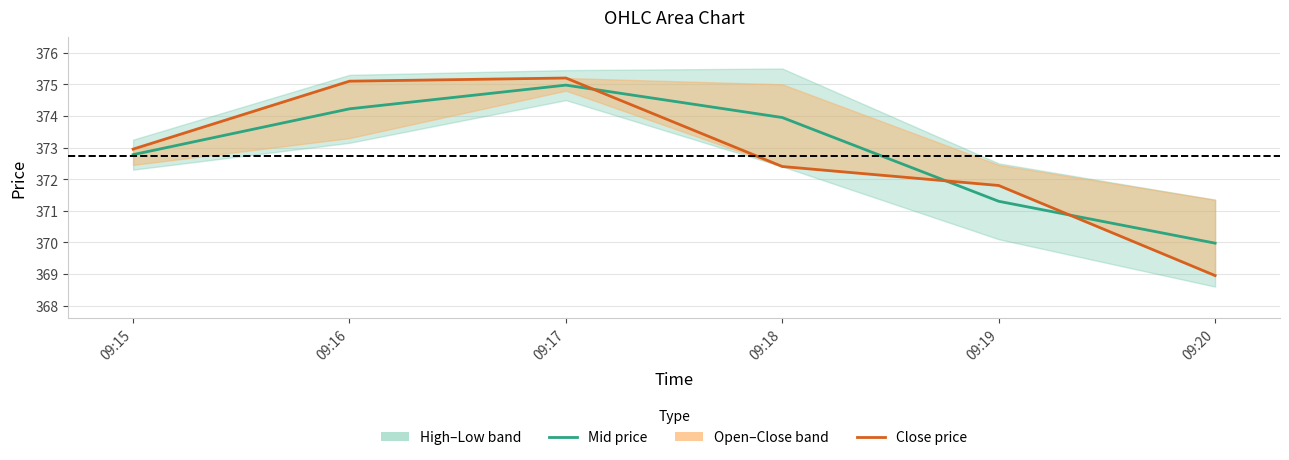

What is the difference between the highest and lowest values at 09:16?

0.9